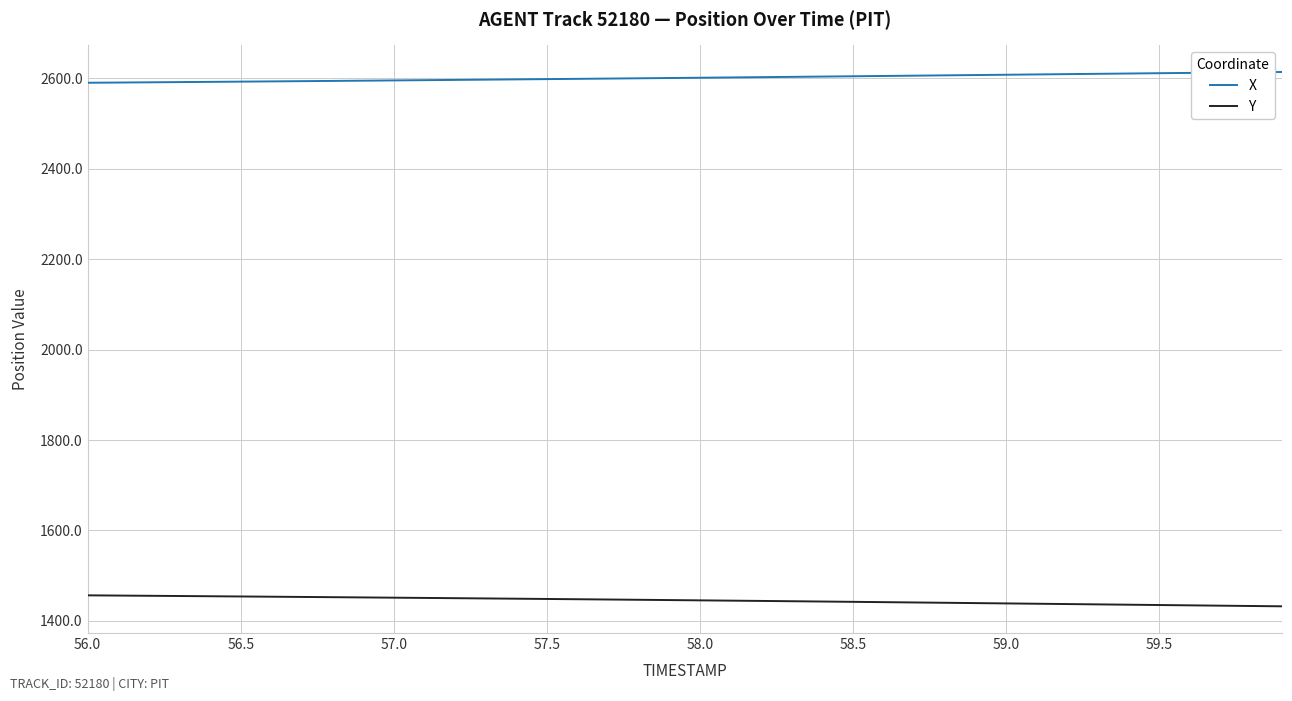

What is the minimum value shown in the chart?

1432.3